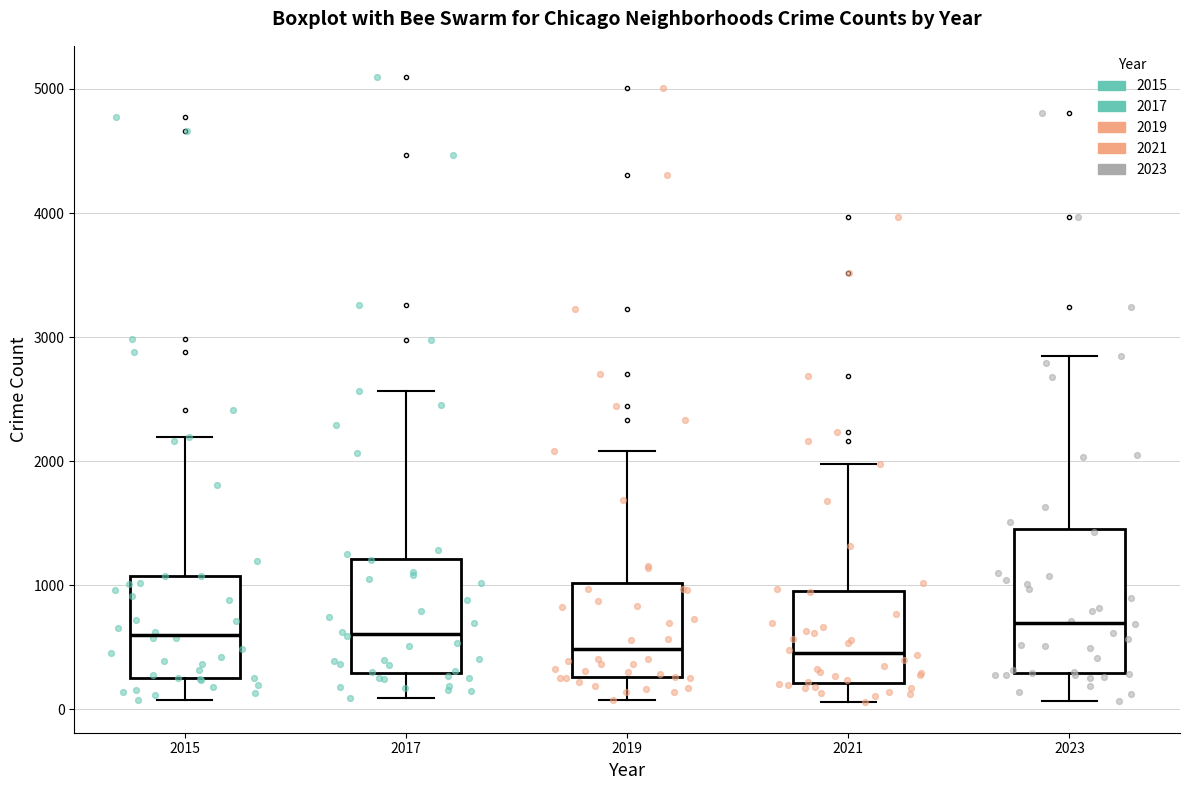

Comparing the boxes themselves (not the whiskers), which one is the tallest?

2023